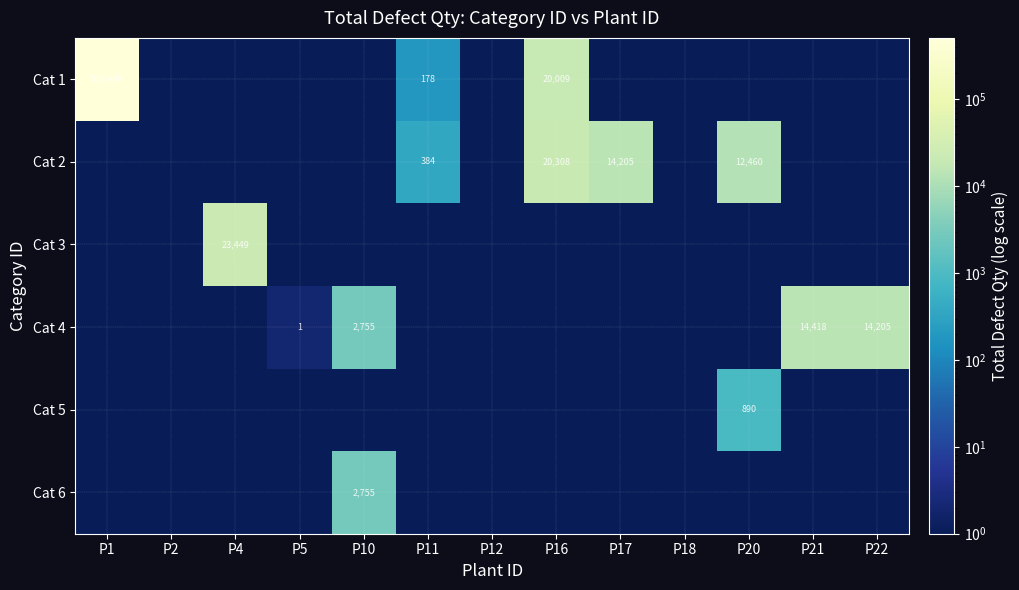

The value of Cat 1 at P1 is 510499. True or false?

True